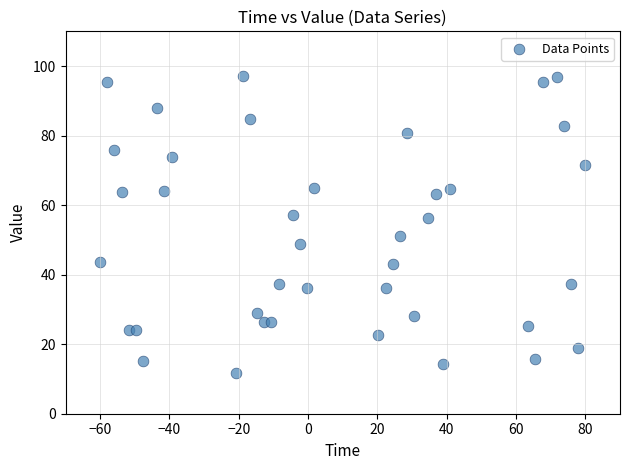

What is the range of Y values (max minus min)?

85.4